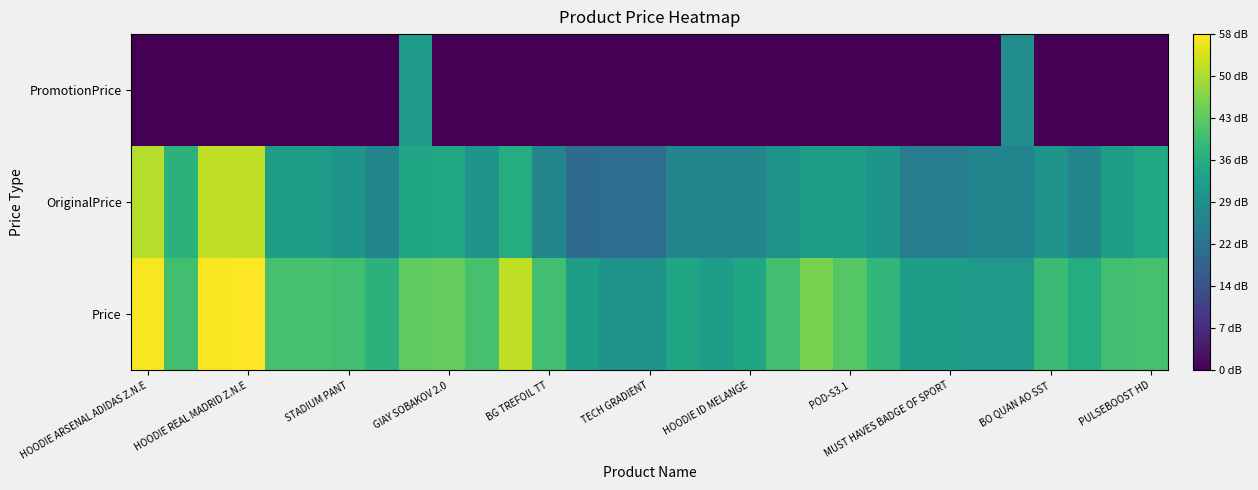

Which label corresponds to the smallest value in the chart?

HOODIE ARSENAL ADIDAS Z.N.E